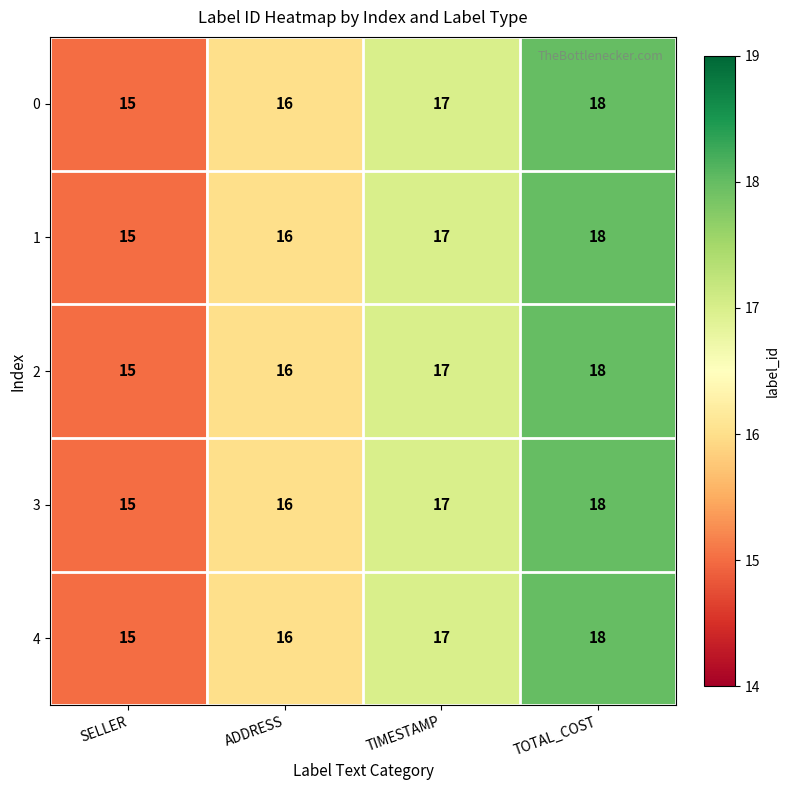

Read the 4 value at TIMESTAMP.

17